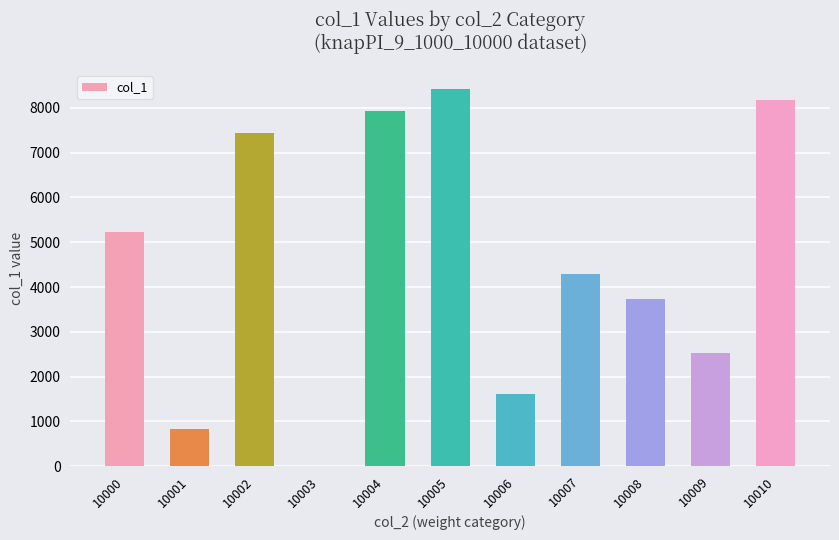

What is the average value?

4565